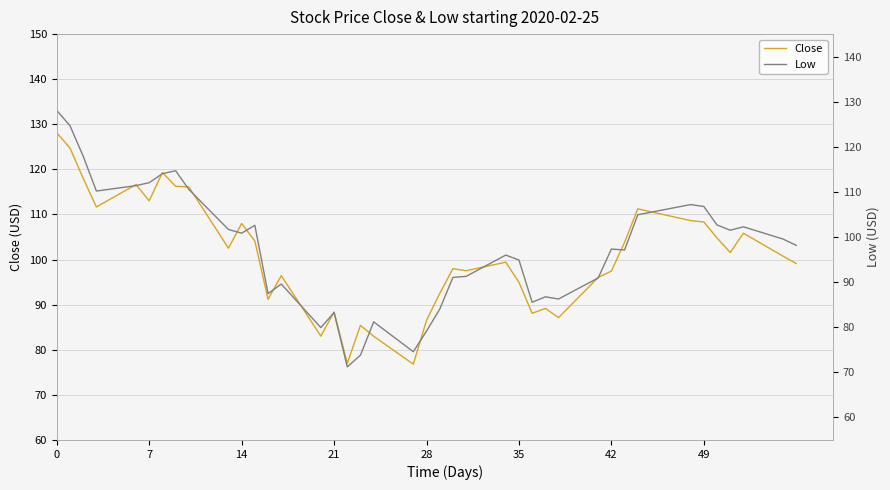

The Close series shows 113.0 at 7. True or false?

True